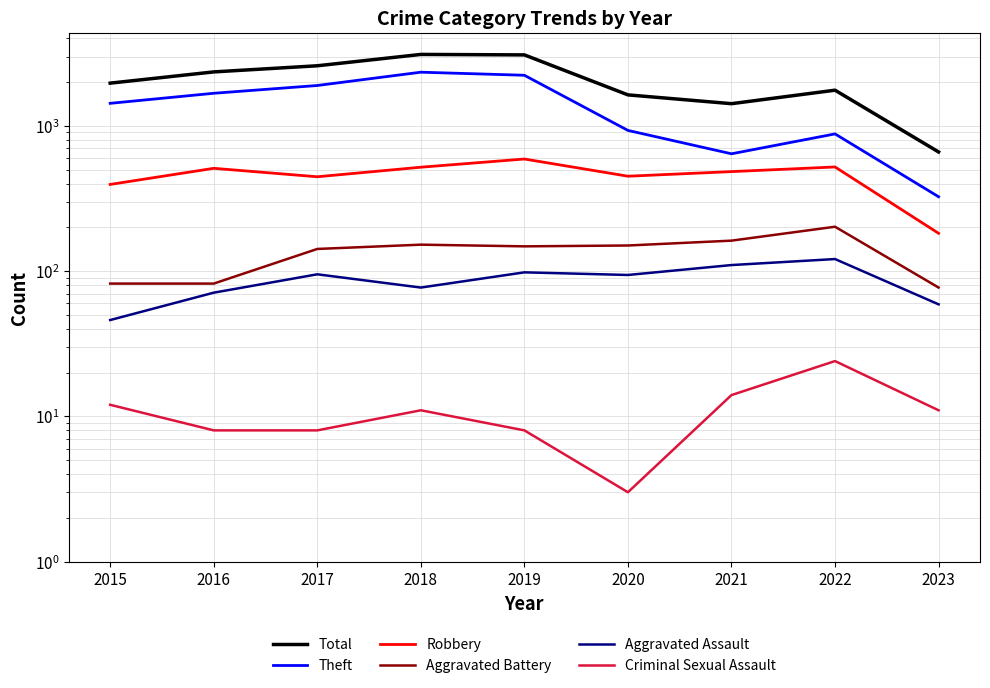

In Theft, how many points are lower than both neighbors (excluding endpoints)?

1